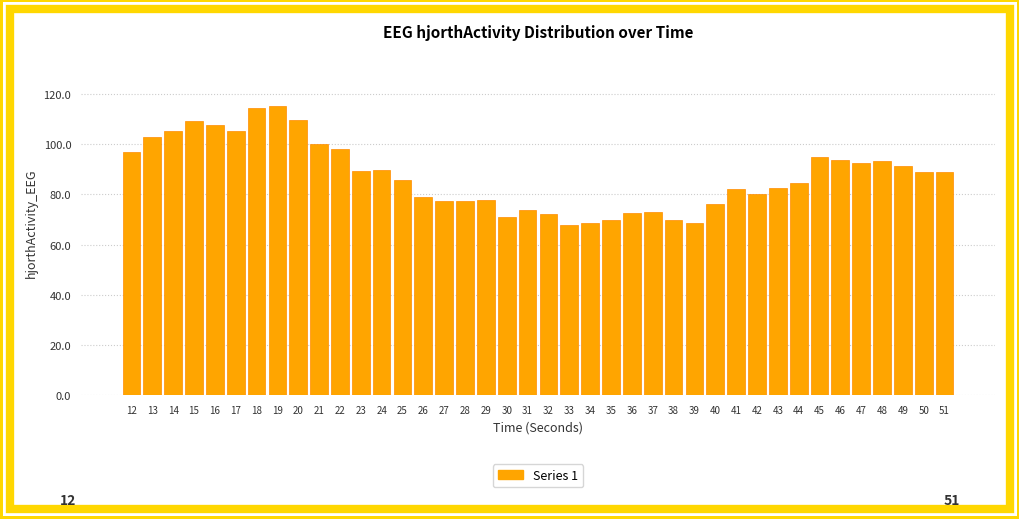

What is the value of the 8th bar from the left?

115.1